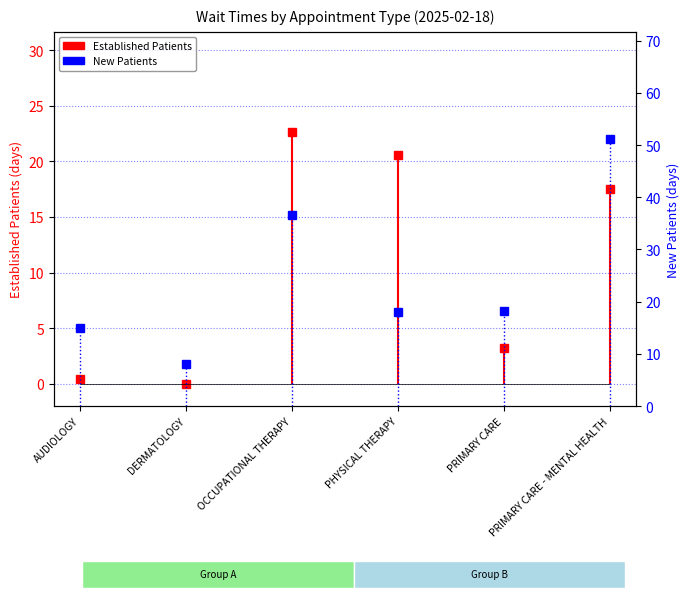

At how many categories does at least one series exceed 25?

2